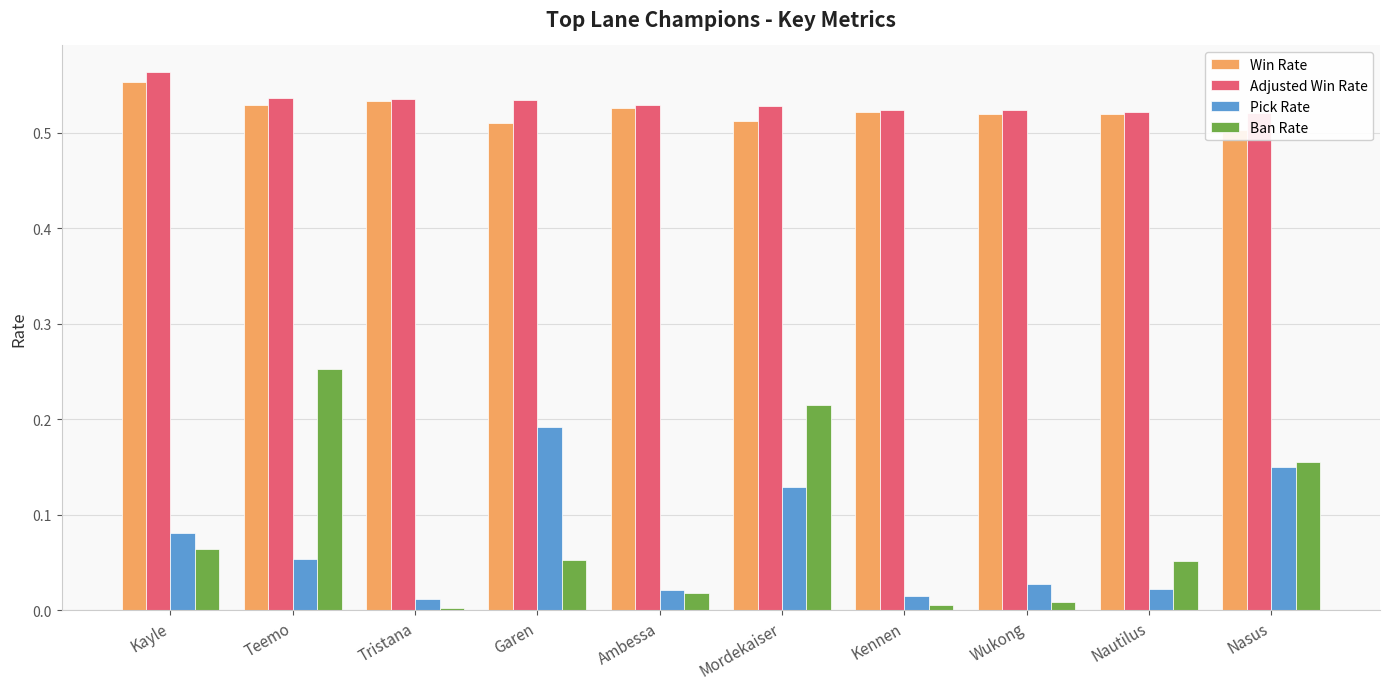

Reading right to left, extract all data points from this chart.

Win Rate: Nasus=0.5	Nautilus=0.5	Wukong=0.5	Kennen=0.5	Mordekaiser=0.5	Ambessa=0.5	Garen=0.5	Tristana=0.5	Teemo=0.5	Kayle=0.6
Adjusted Win Rate: Nasus=0.5	Nautilus=0.5	Wukong=0.5	Kennen=0.5	Mordekaiser=0.5	Ambessa=0.5	Garen=0.5	Tristana=0.5	Teemo=0.5	Kayle=0.6
Pick Rate: Nasus=0.2	Nautilus=0.0	Wukong=0.0	Kennen=0.0	Mordekaiser=0.1	Ambessa=0.0	Garen=0.2	Tristana=0.0	Teemo=0.1	Kayle=0.1
Ban Rate: Nasus=0.2	Nautilus=0.1	Wukong=0.0	Kennen=0.0	Mordekaiser=0.2	Ambessa=0.0	Garen=0.1	Tristana=0.0	Teemo=0.3	Kayle=0.1